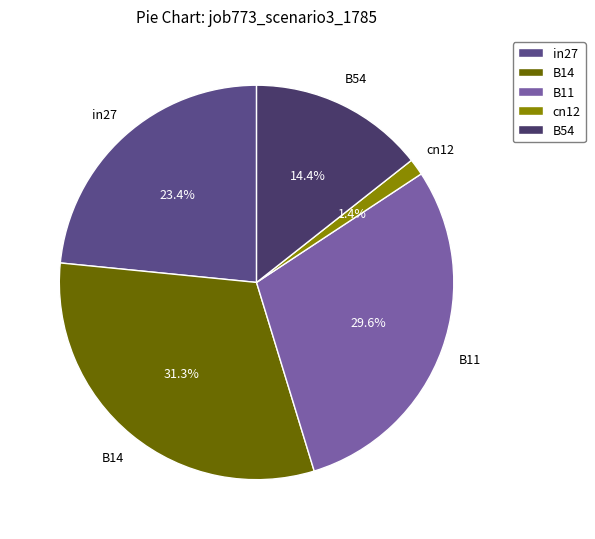

Which category has the biggest portion of the pie?

B14